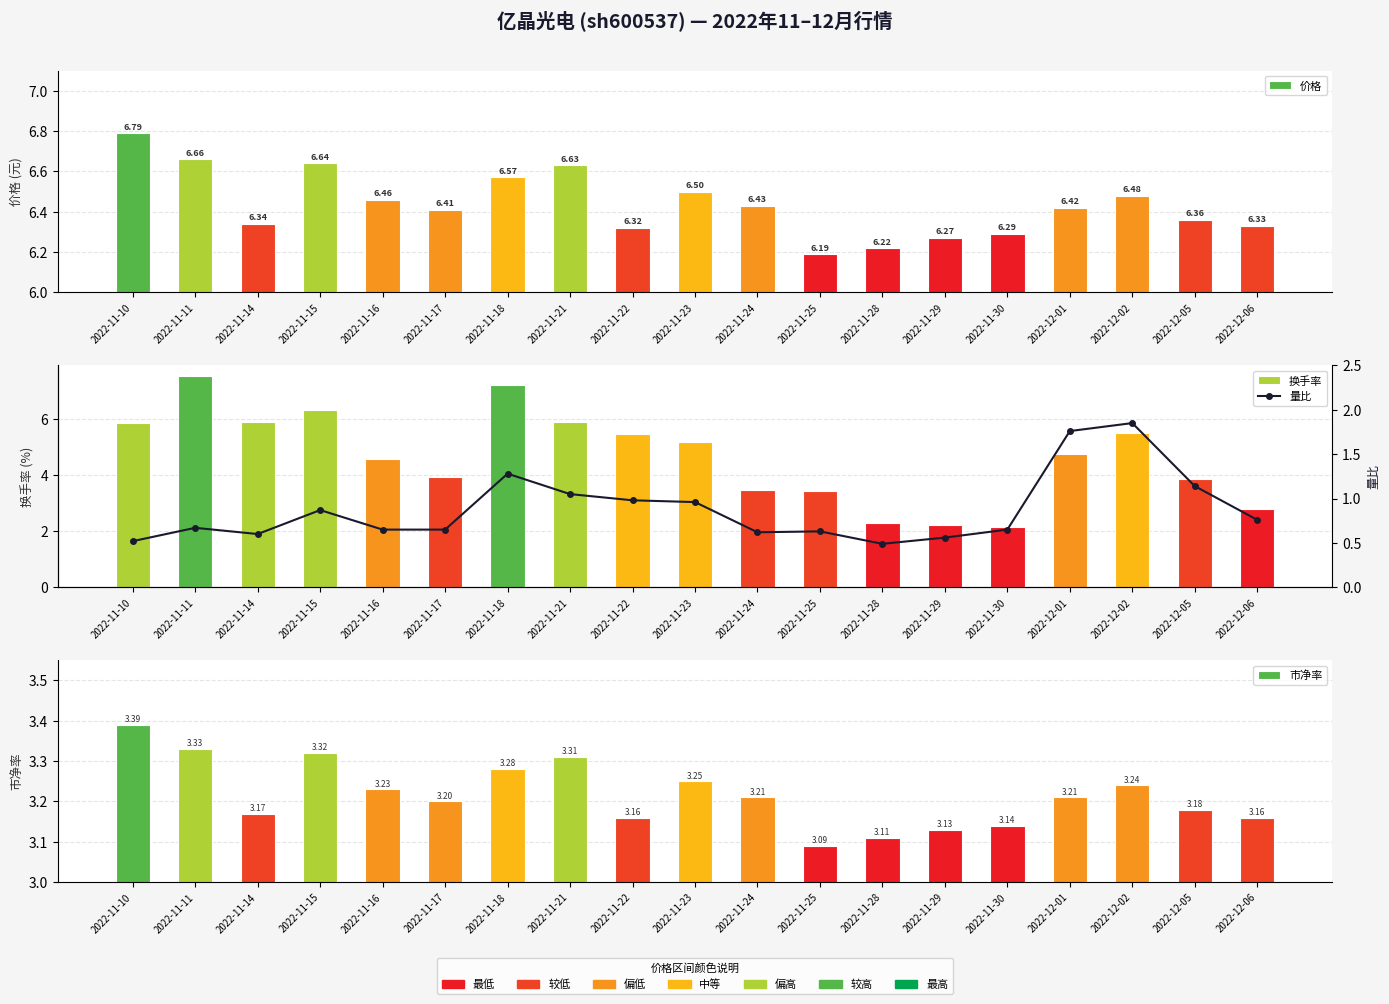

Between 2022-11-29 and 2022-11-30, which series saw the biggest shift?

换手率